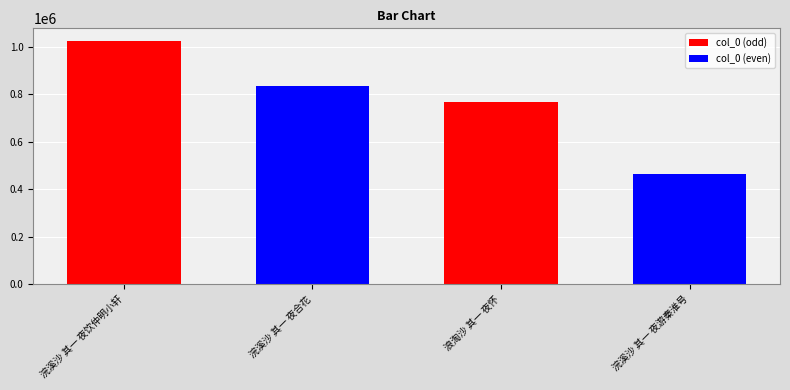

What is the sum of the values at 浣溪沙 其一 夜合花 and 浣溪沙 其一 夜游秦淮号?

1300124